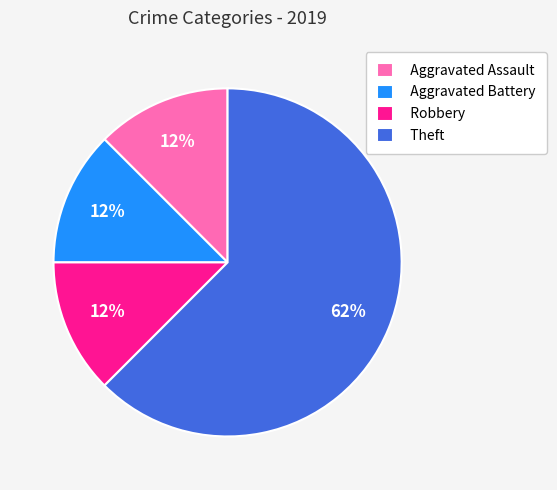

How many segments does this pie chart have?

4